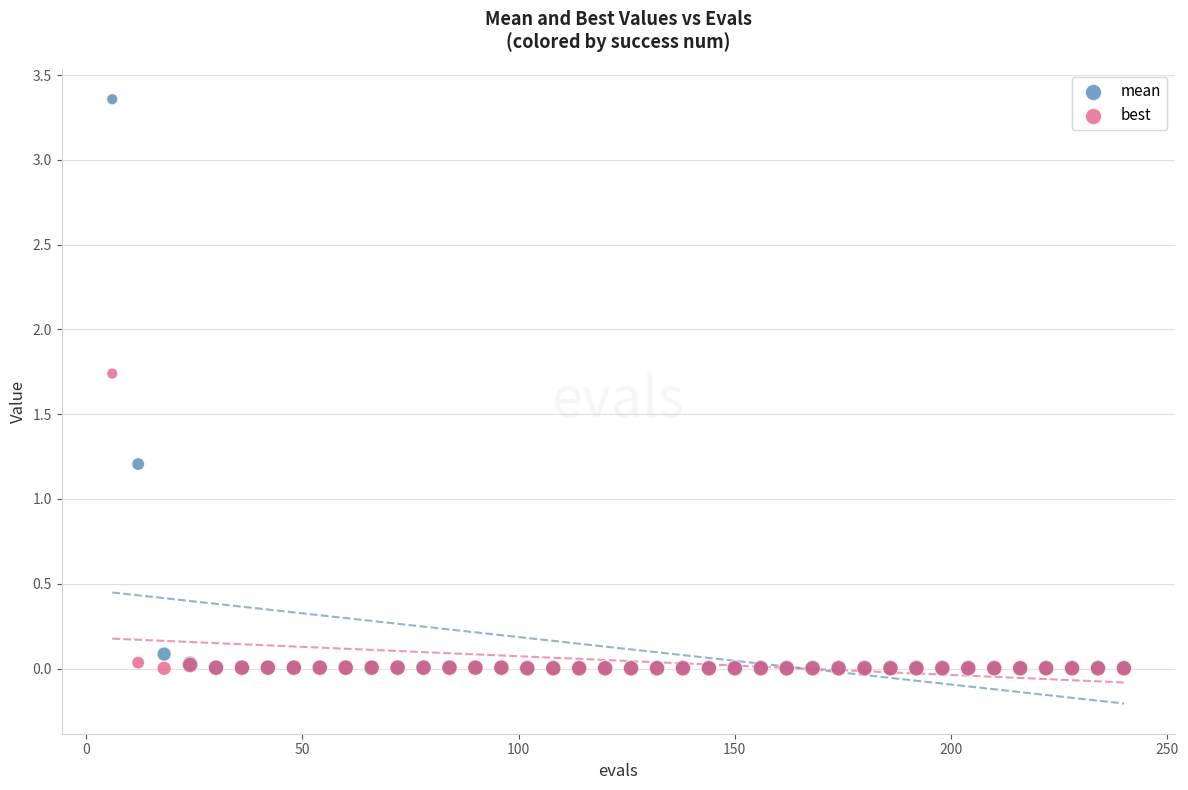

Which series contains the highest Y value?

mean